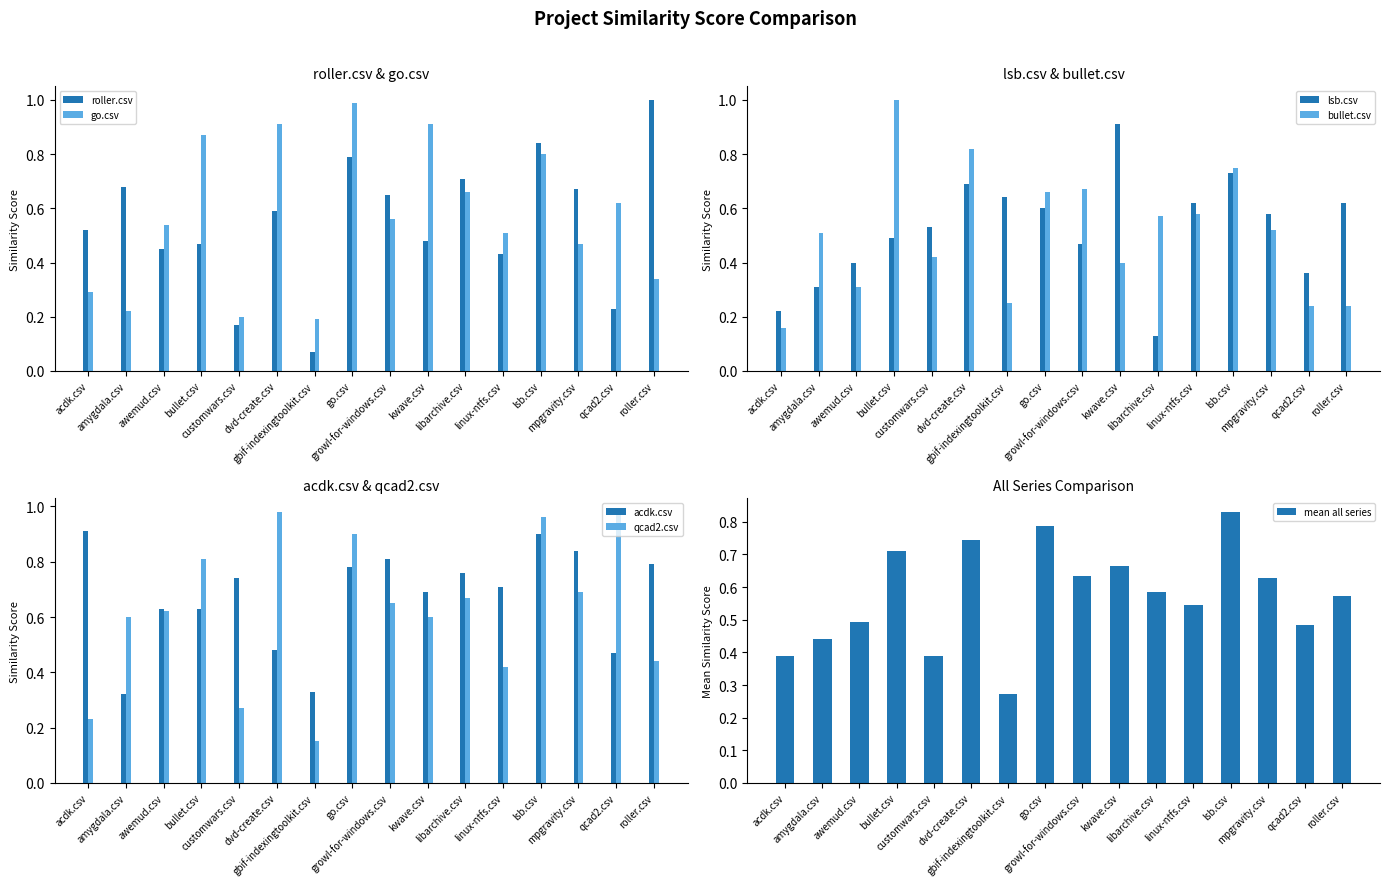

List the series in order of their peak value, highest first.

roller.csv, bullet.csv, go.csv, qcad2.csv, lsb.csv, acdk.csv